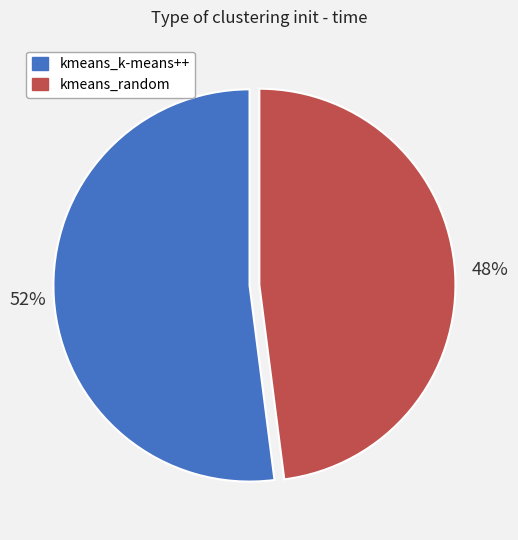

Is it true that kmeans_random is 41% of the pie?

False